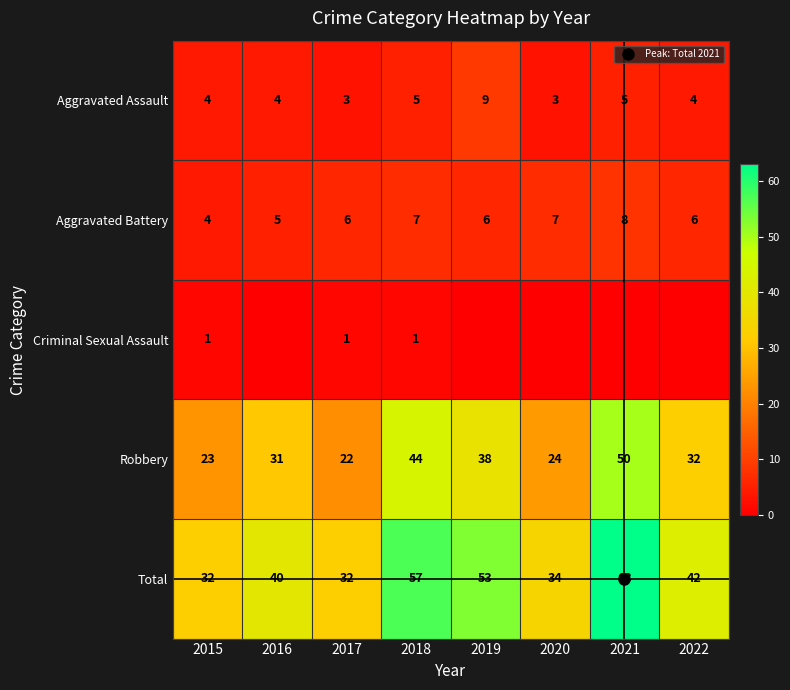

What is the total value across all series at 2016?

80